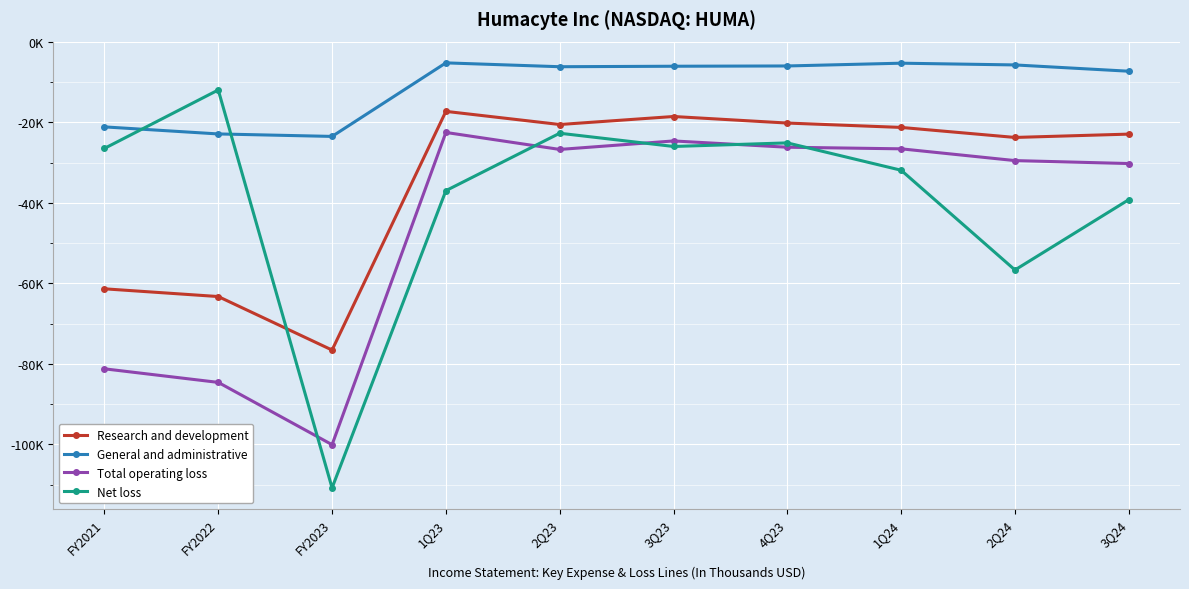

The Total operating loss series shows -24622 at 3Q23. True or false?

True